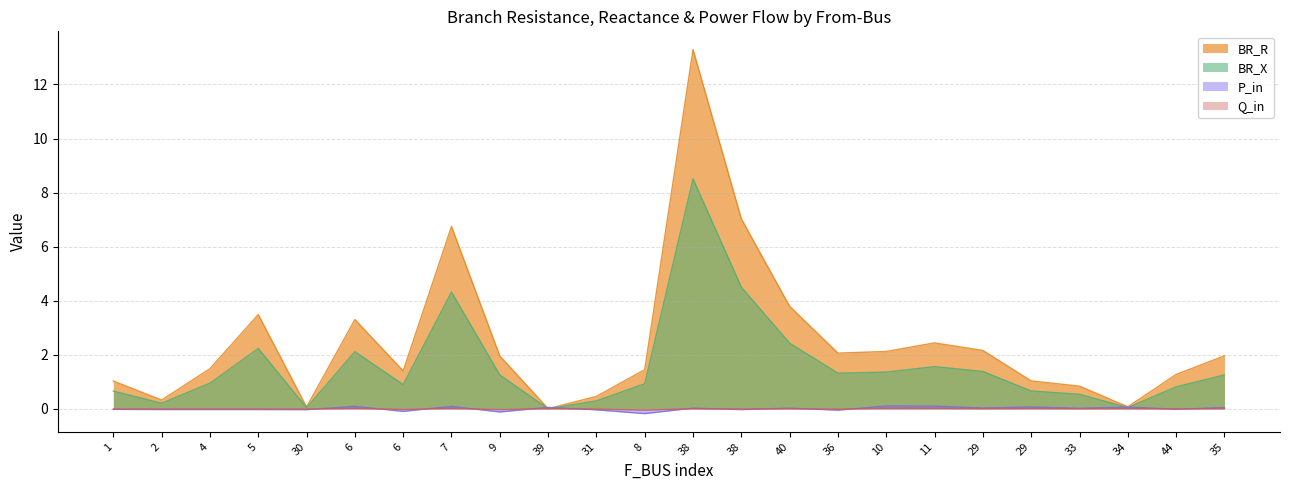

What is the difference between the maximum and minimum values in the Q_in series?

0.1